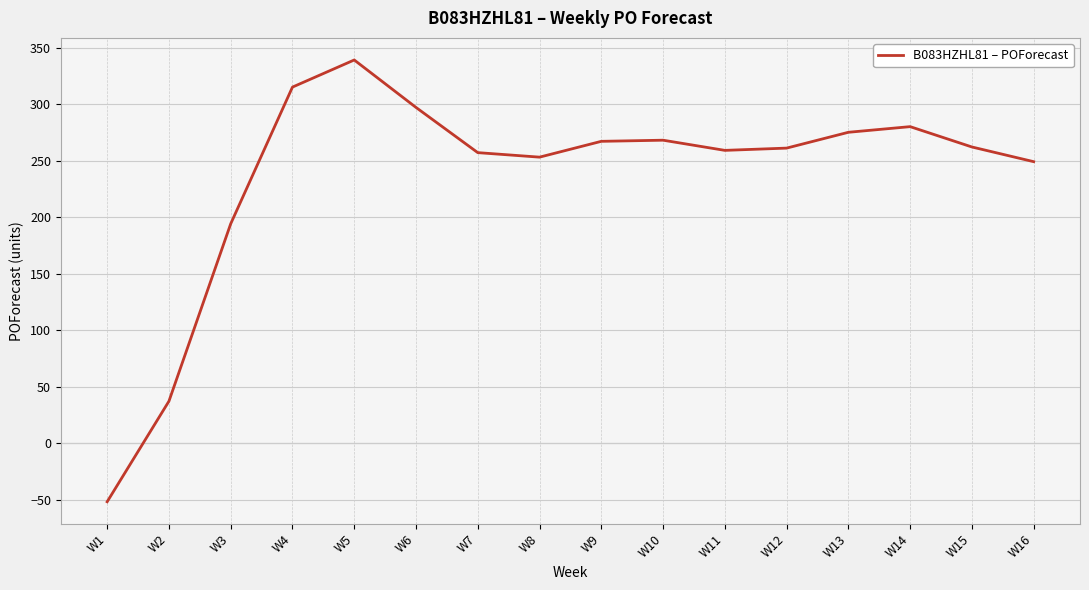

What is the change in value from W15 to W16?

-13